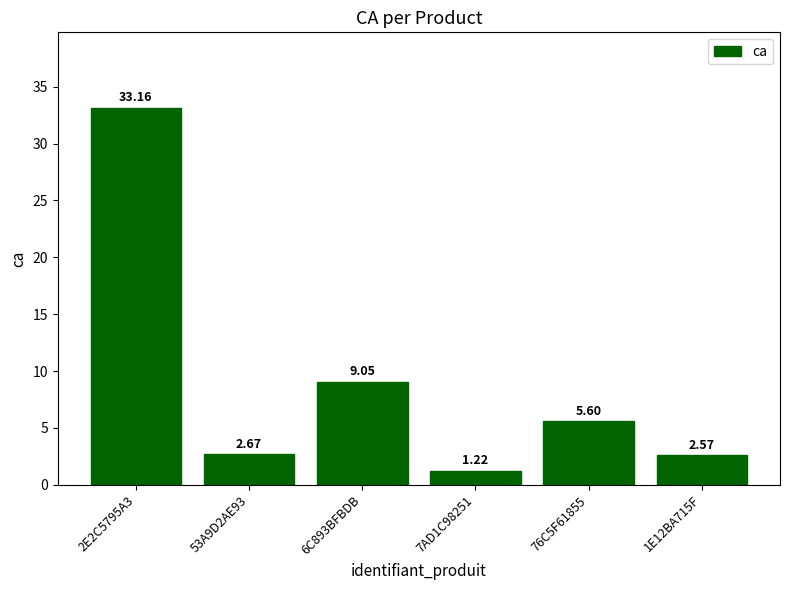

What position from the right is 2E2C5795A3?

6